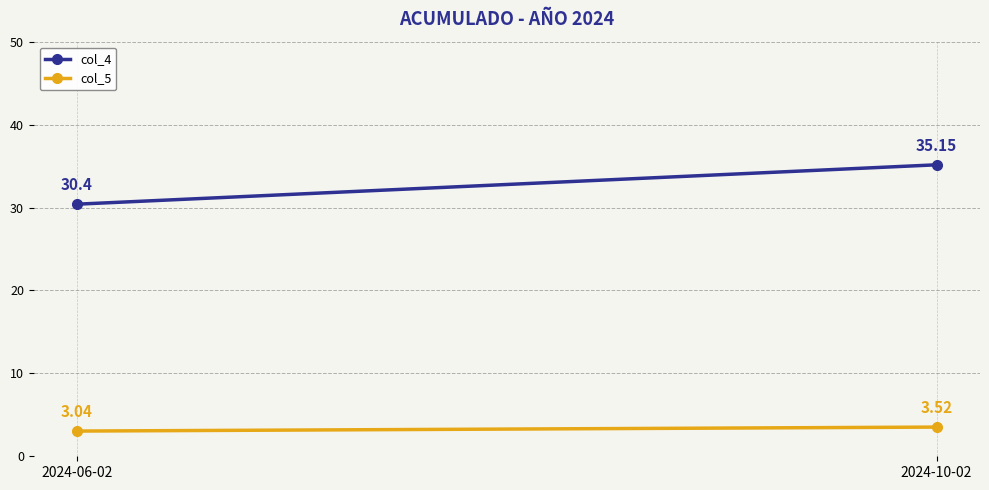

What are all the series names shown in the legend?

col_4, col_5